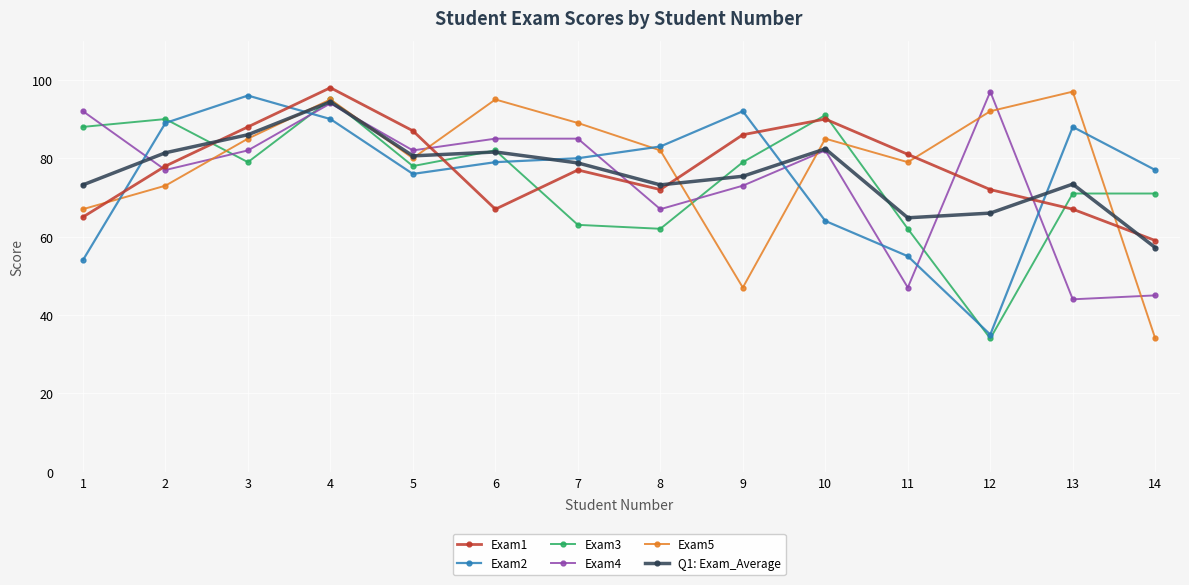

Where is the first local maximum for Q1: Exam_Average?

4